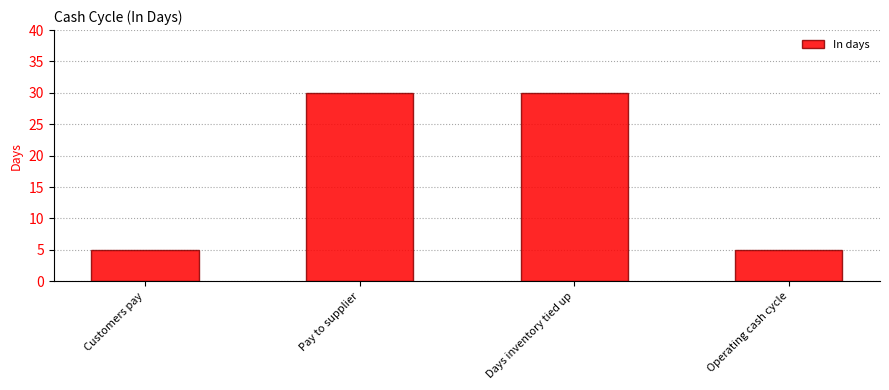

What is the smallest value displayed?

5